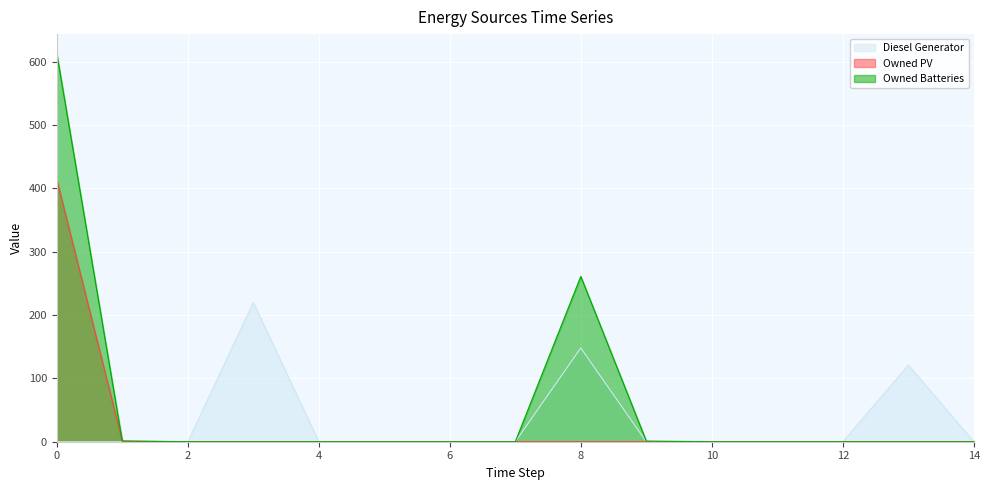

Which series has the largest total across all categories?

Owned Batteries